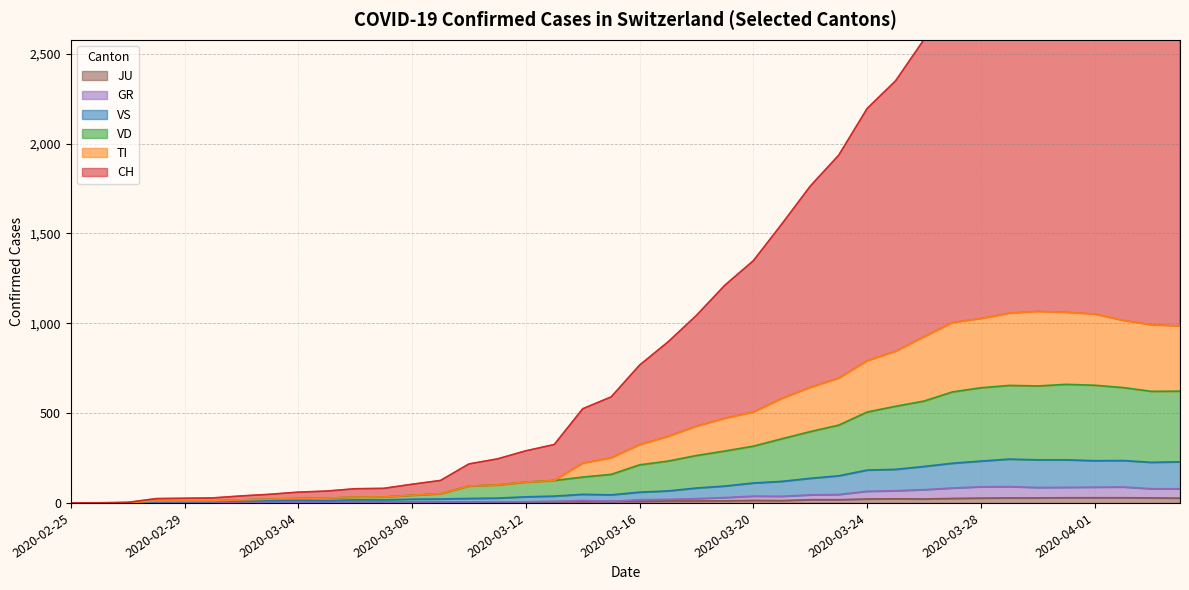

How many positive values does the TI series have?

38